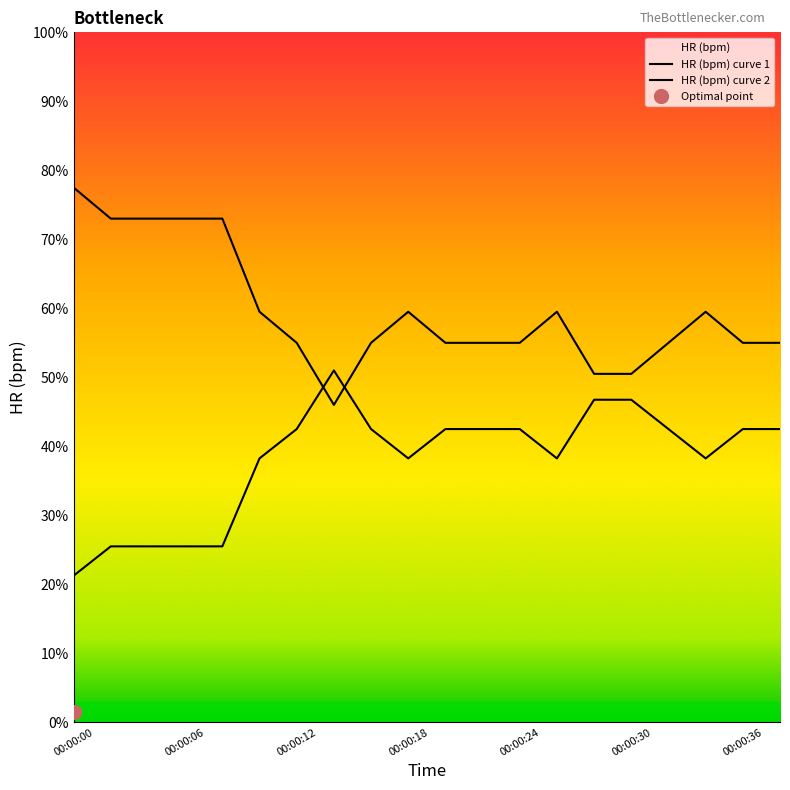

What is the total value across all series at 00:00:06?

98.5